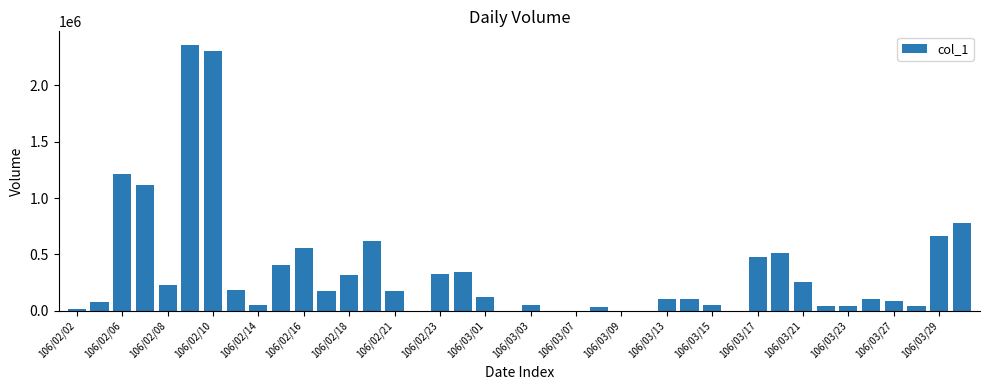

Are the bars horizontal?

No